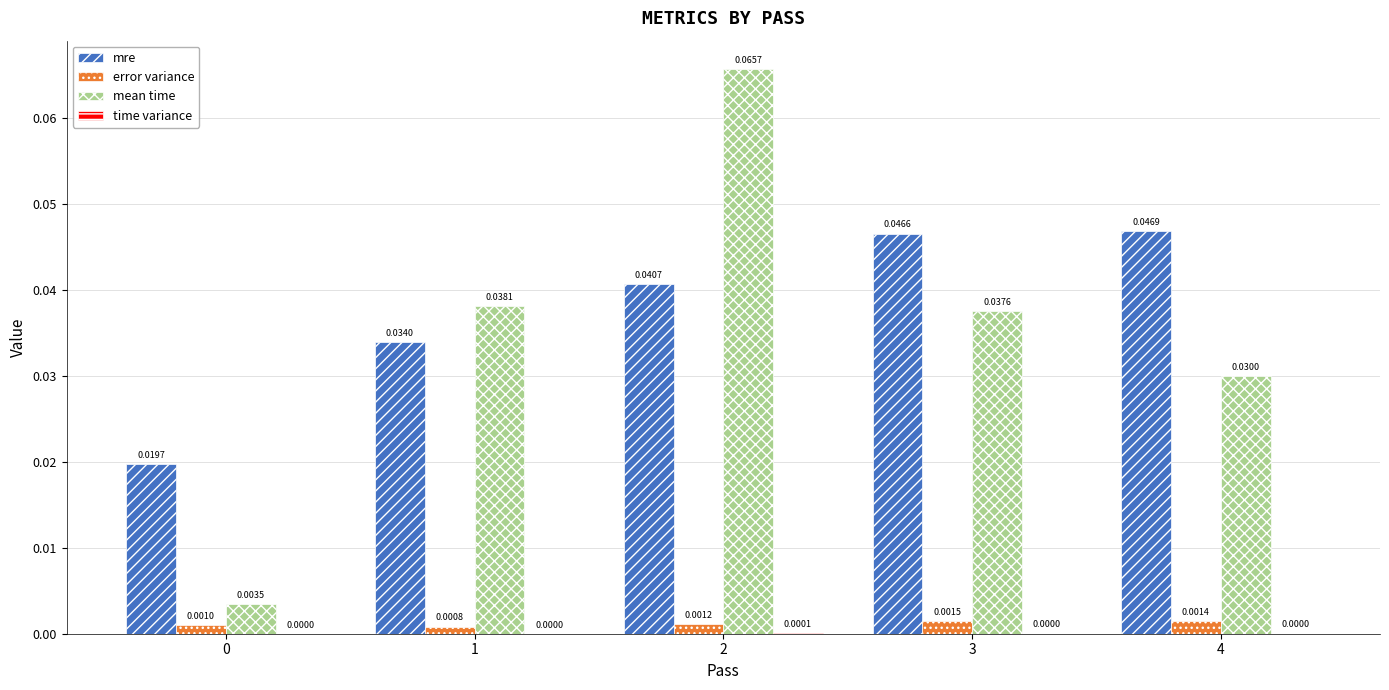

At which category is the sum across all series the highest?

2